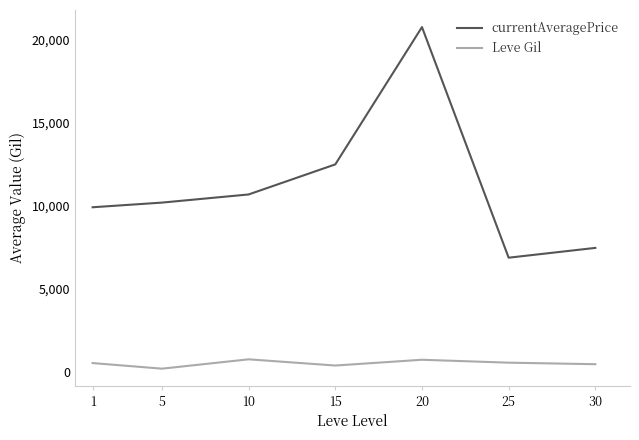

What is the smallest value displayed?

184.3